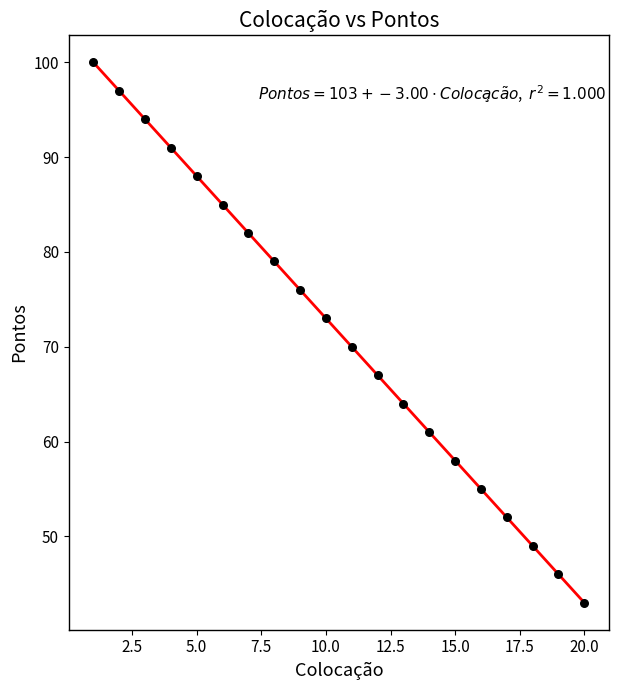

What Y value in the scatter plot is closest to 71?

70